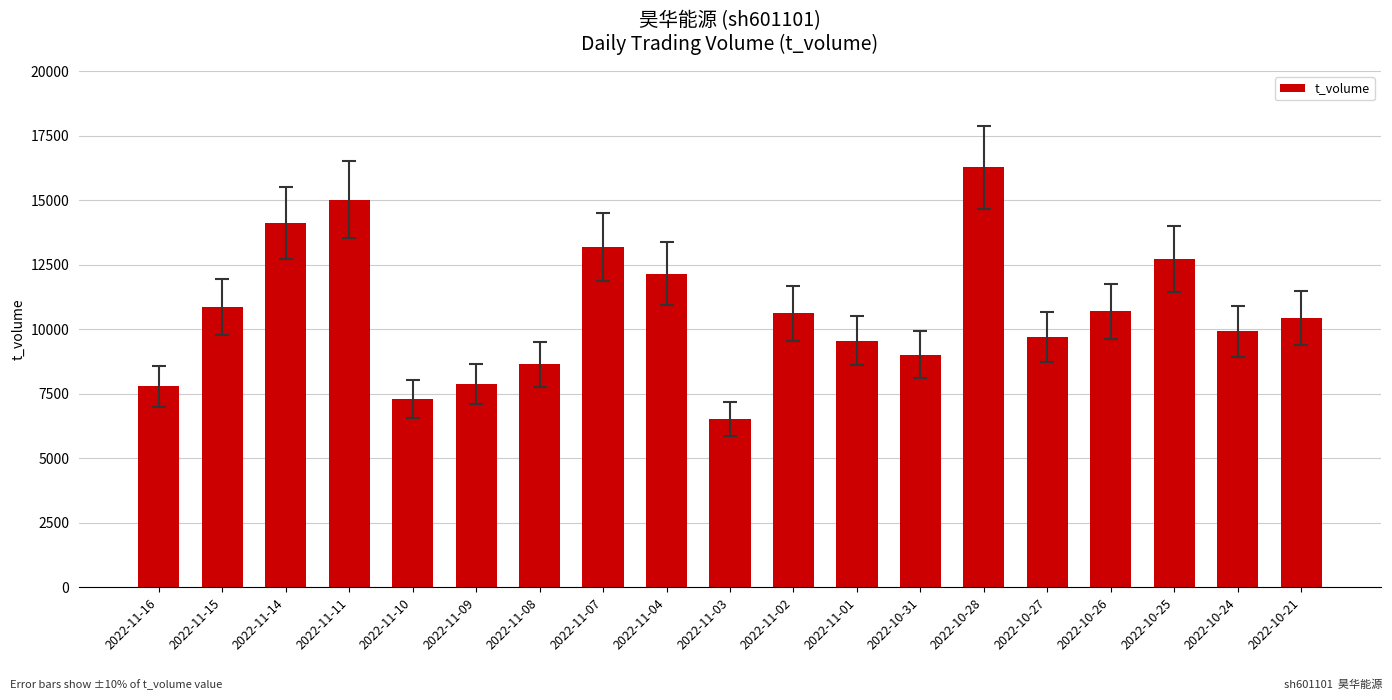

What is the label of the 2nd bar from the right?

2022-10-24